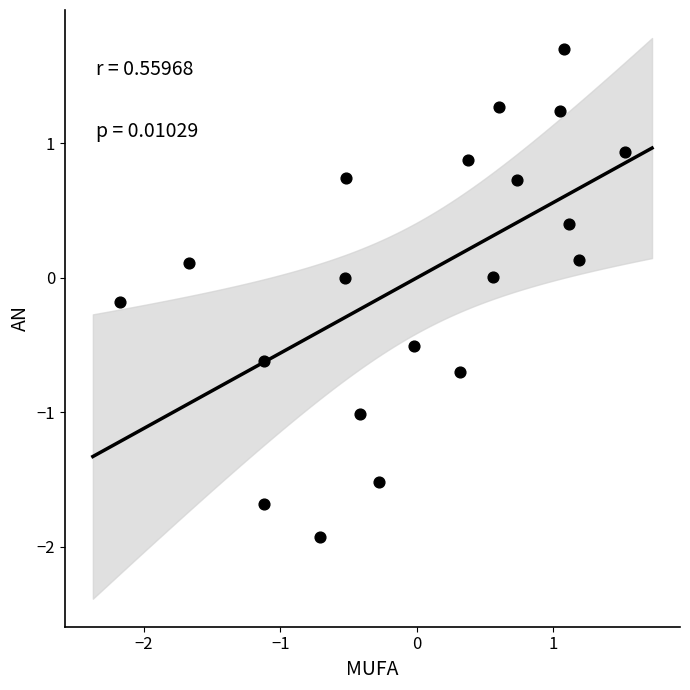

What is the range of X values (max minus min)?

3.7